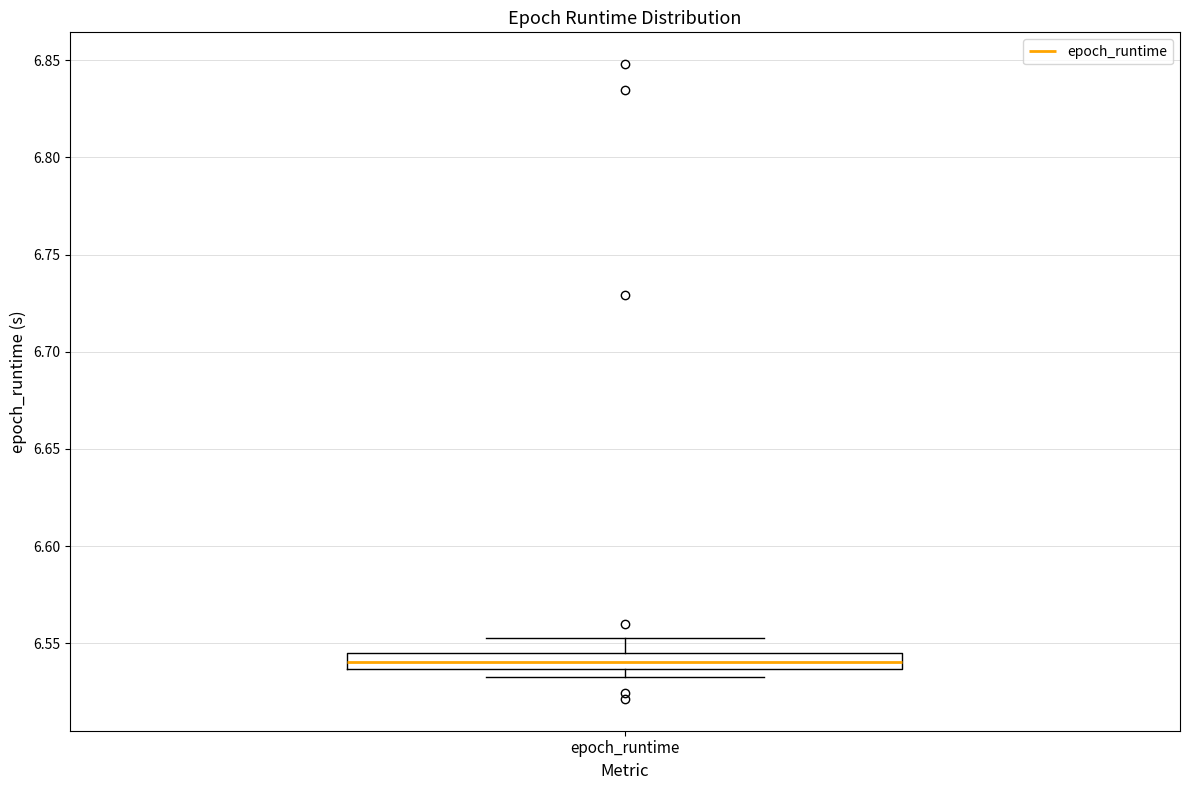

Transcribe this box plot: give where the median line is, the range the box spans, and where the two whiskers end, as read against the y-axis. The values are not printed on the chart, so give them approximately, as read against the axis.

median 6.540, box 6.535 to 6.545, whiskers 6.535 (below the box's lower edge) to 6.555